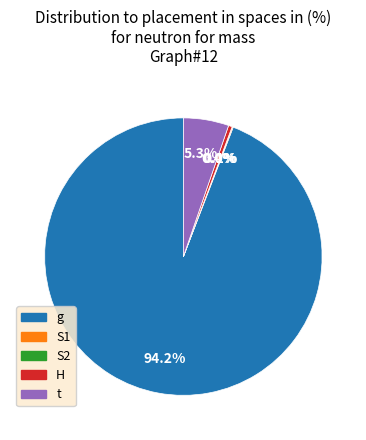

What is the largest slice in the pie chart?

g